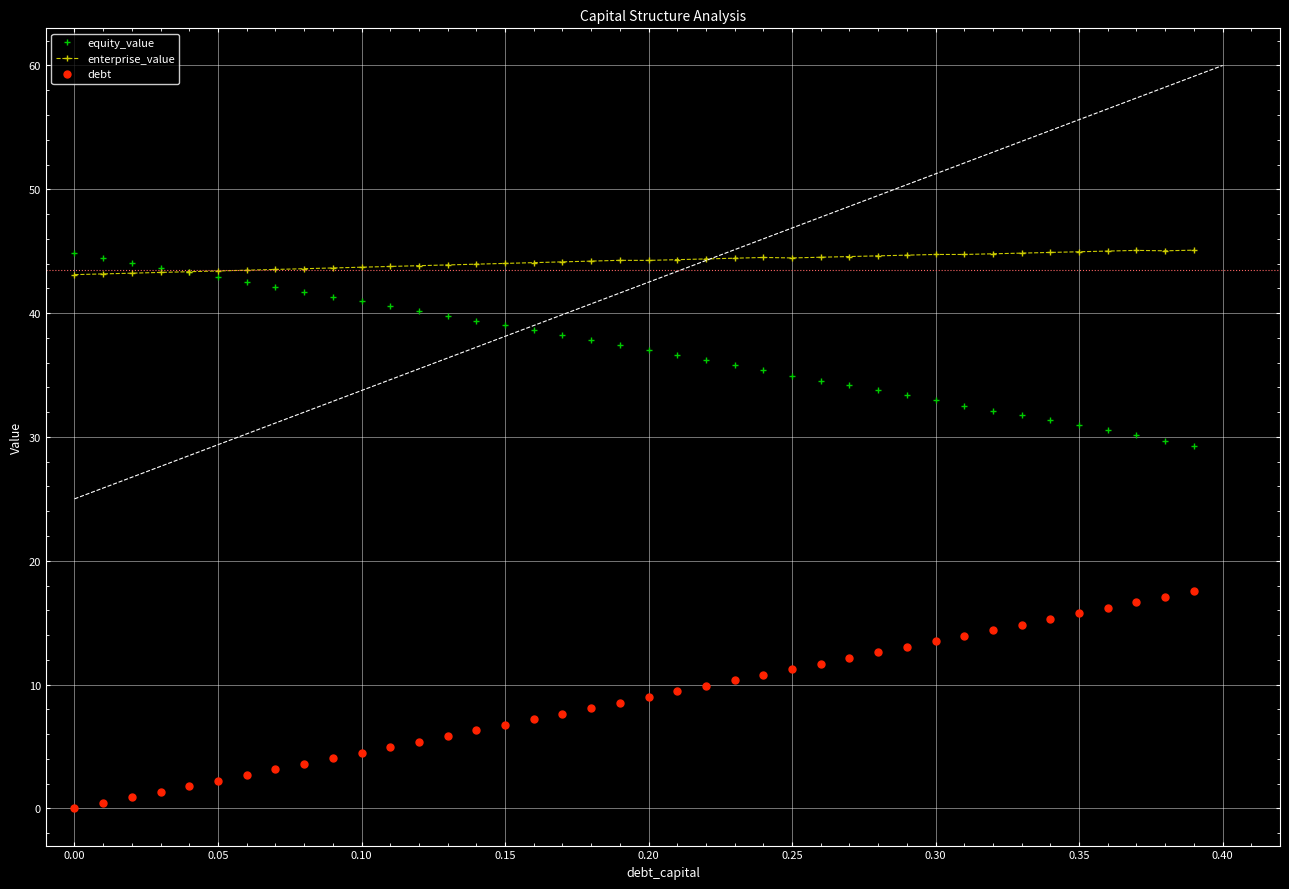

Which series has the widest spread of values?

debt